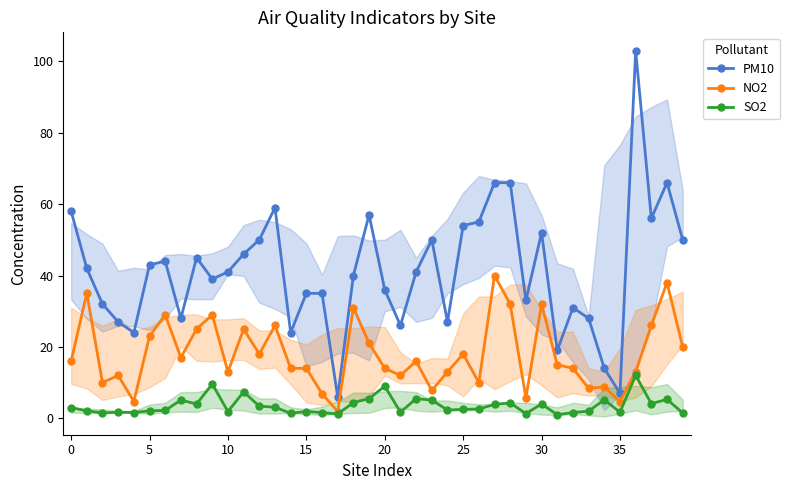

In SO2, how many points are higher than both neighbors (excluding endpoints)?

12